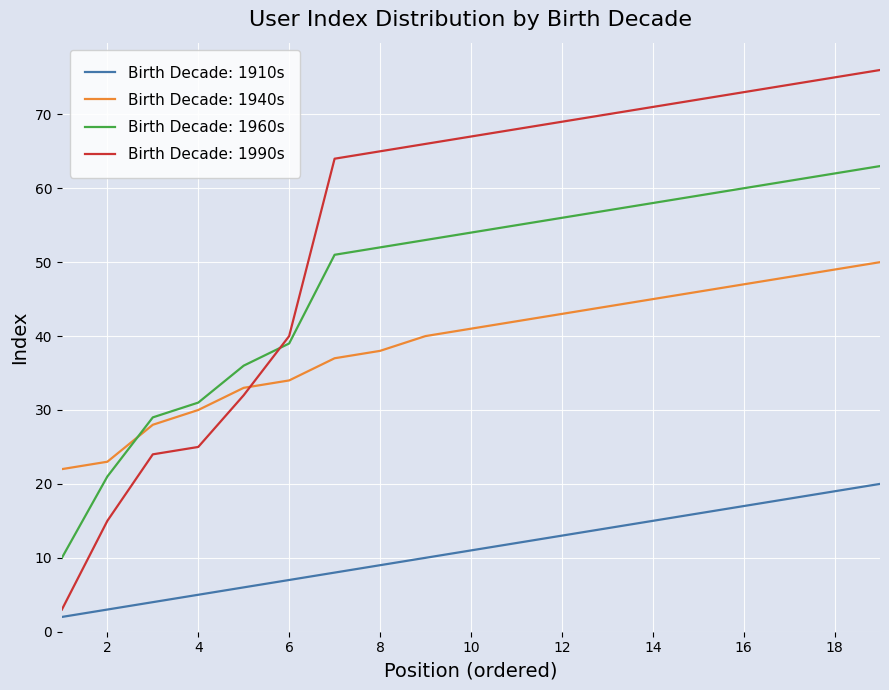

True or false: Birth Decade: 1990s and Birth Decade: 1960s cross at least once.

True